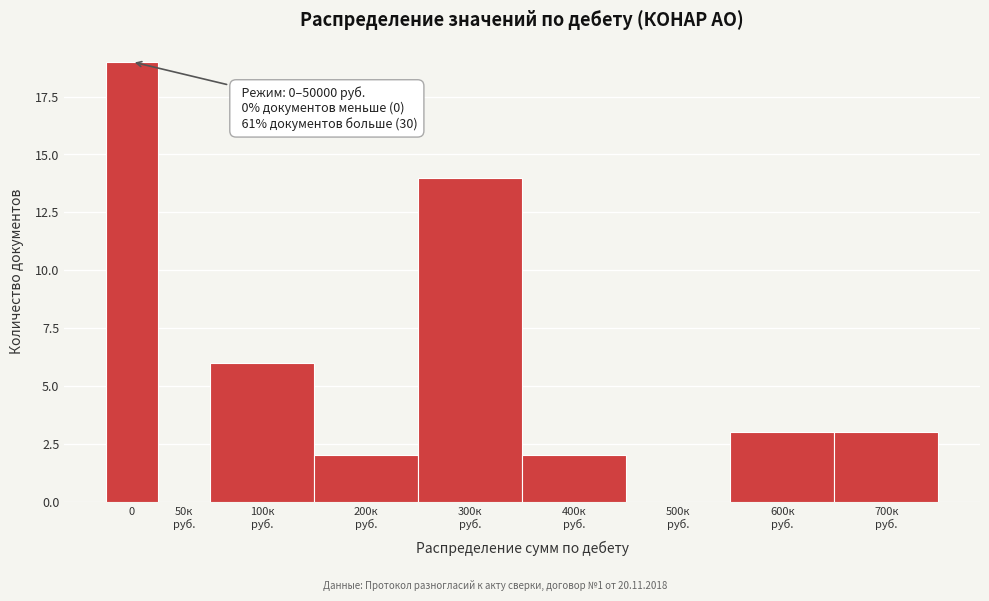

What is the maximum value shown in the chart?

19